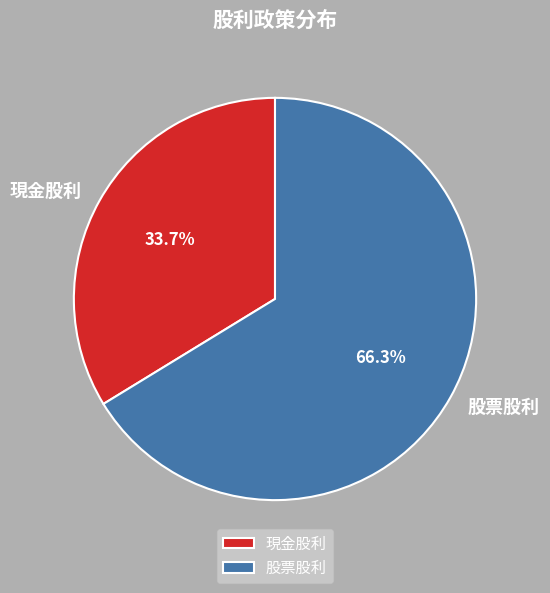

What is the largest slice in the pie chart?

股票股利